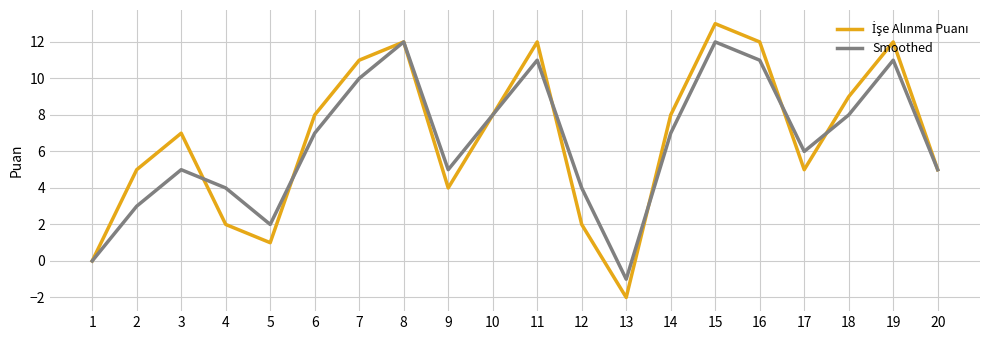

Which category has the highest value across all series?

15